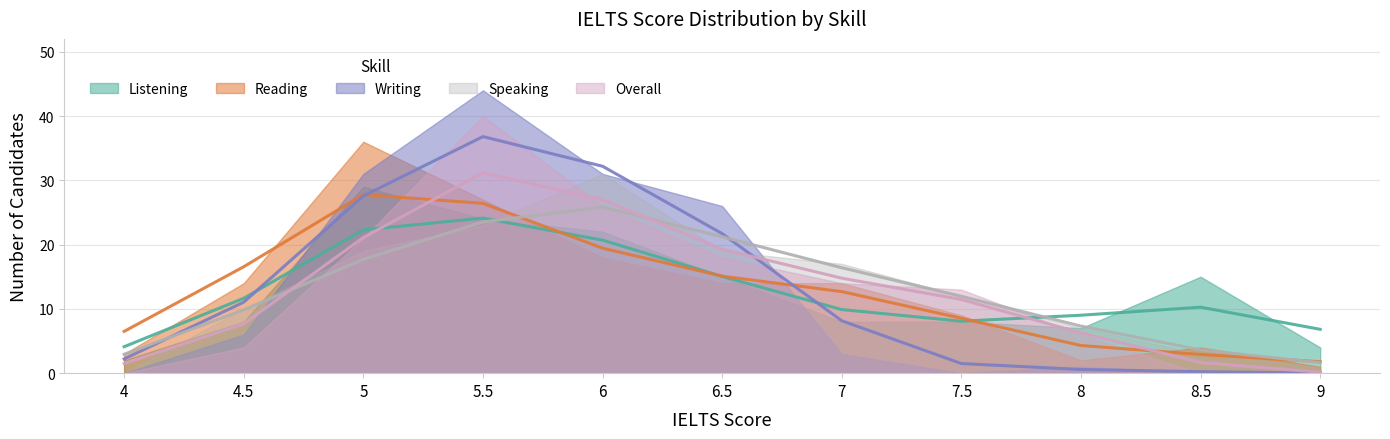

What are all the series names shown in the legend?

Listening, Reading, Writing, Speaking, Overall